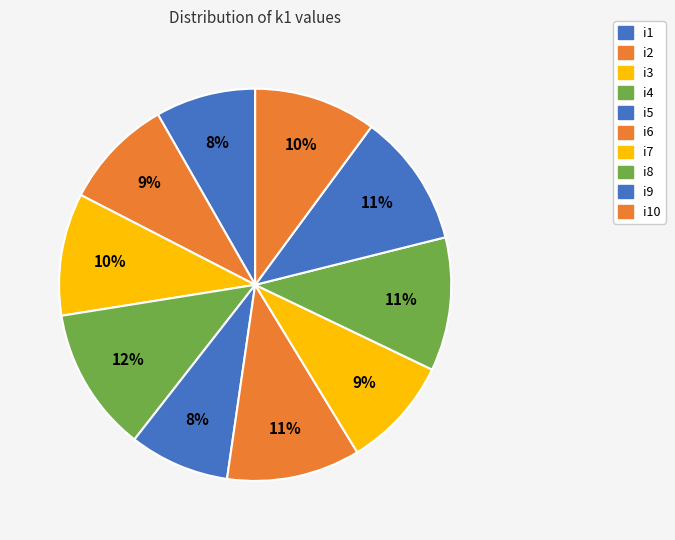

How many segments does this pie chart have?

10